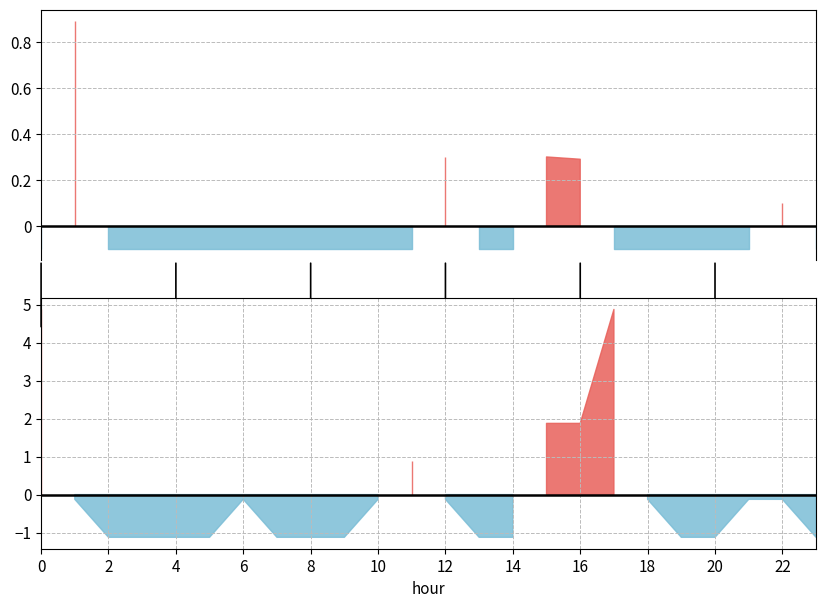

How many lines are shown in the chart?

4